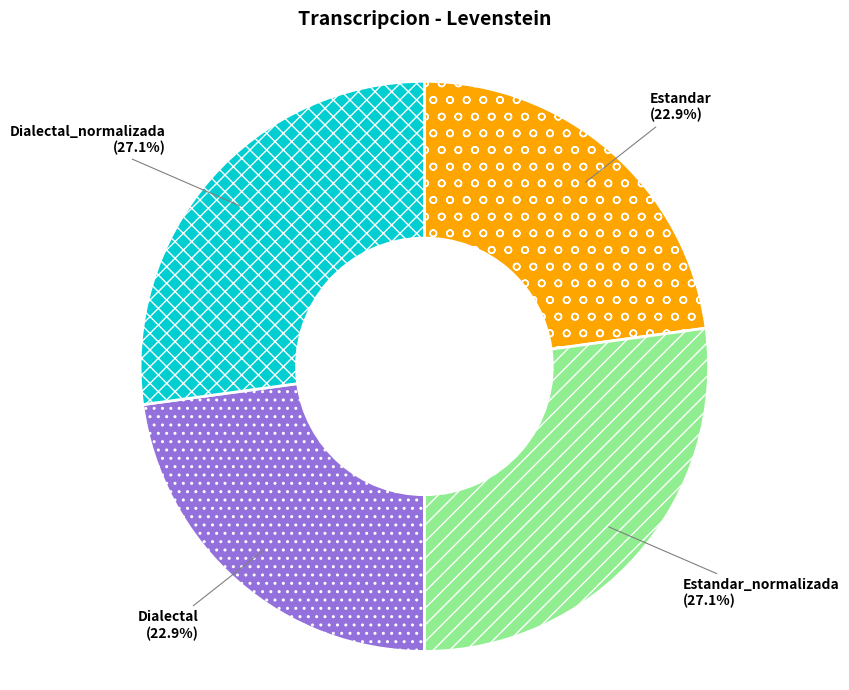

How many segments does this pie chart have?

4